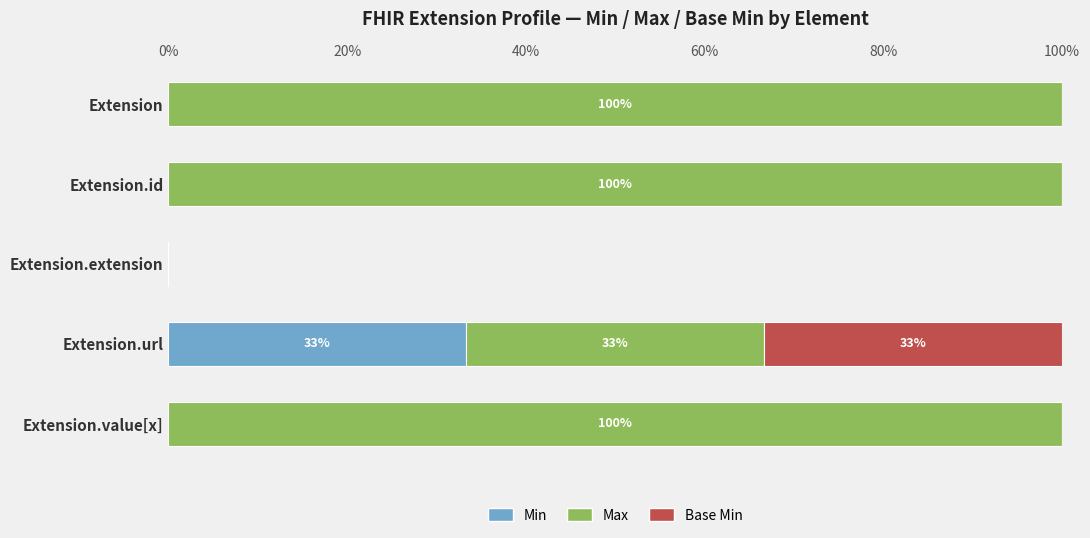

What is the total value across all series at Extension.value[x]?

100.0